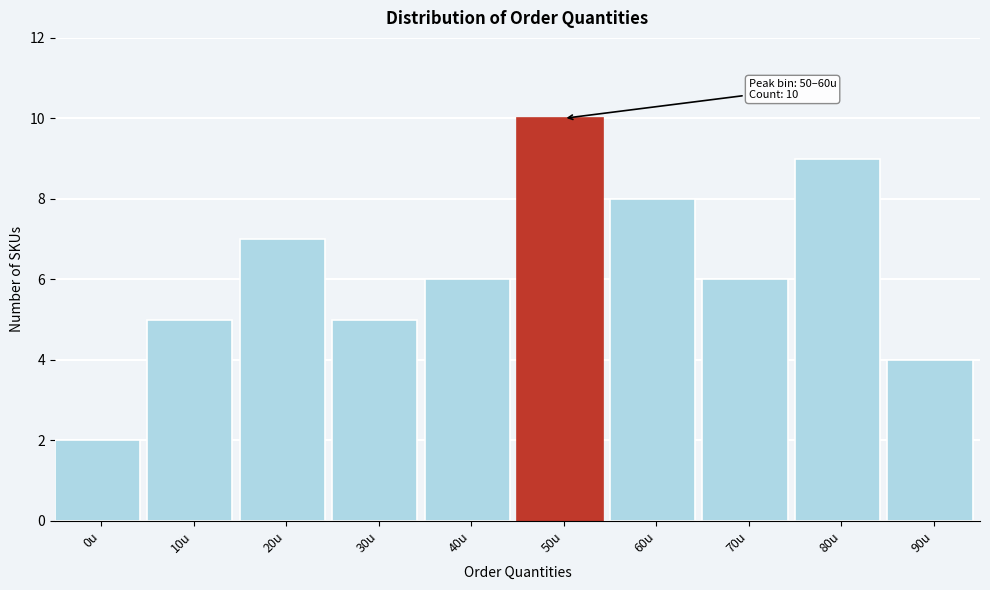

Reading left to right, extract all data points from this chart.

0u=2	10u=5	20u=7	30u=5	40u=6	50u=10	60u=8	70u=6	80u=9	90u=4